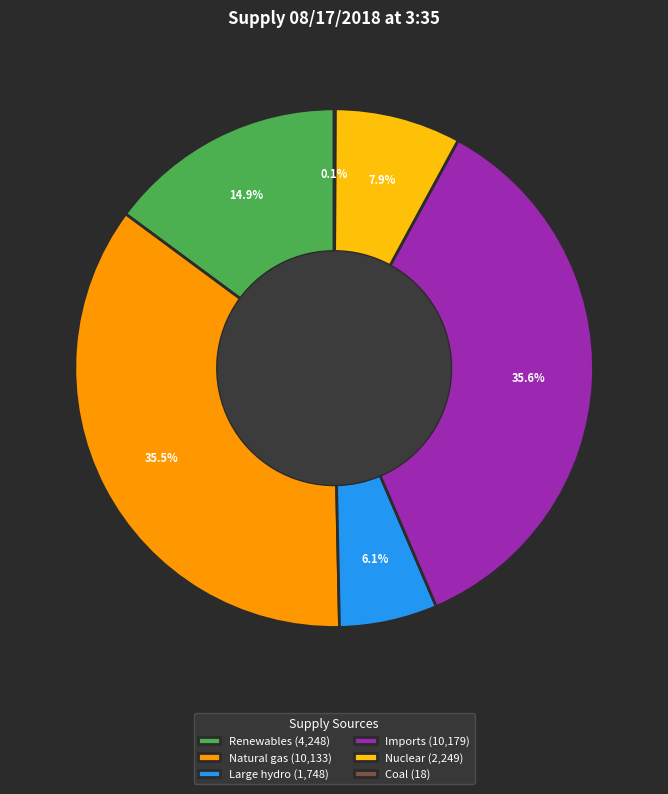

To the nearest percent, what is the average slice percentage?

17%